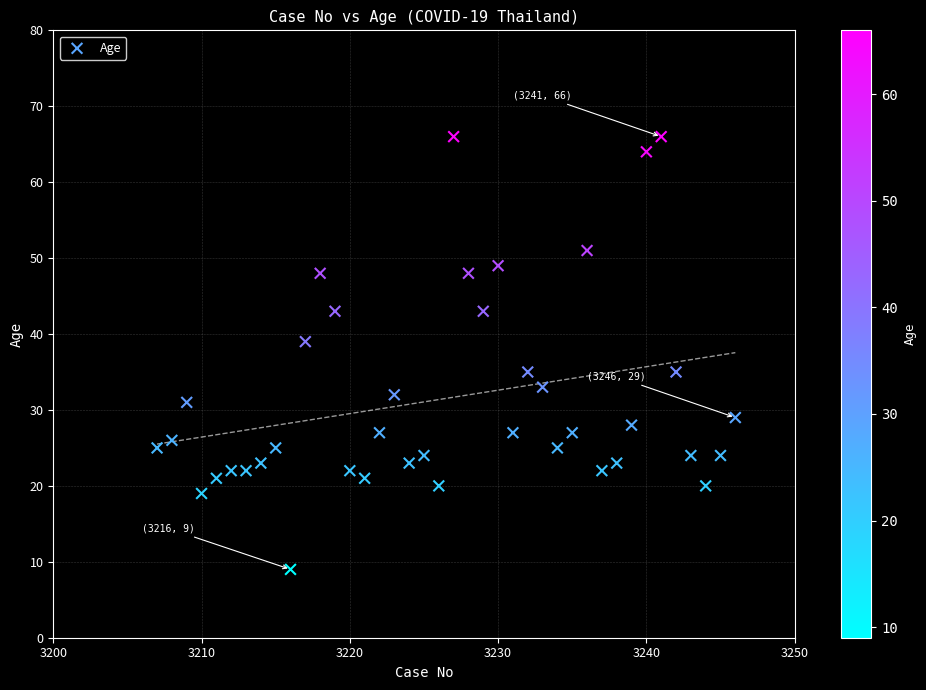

What is the range of X values (max minus min)?

39